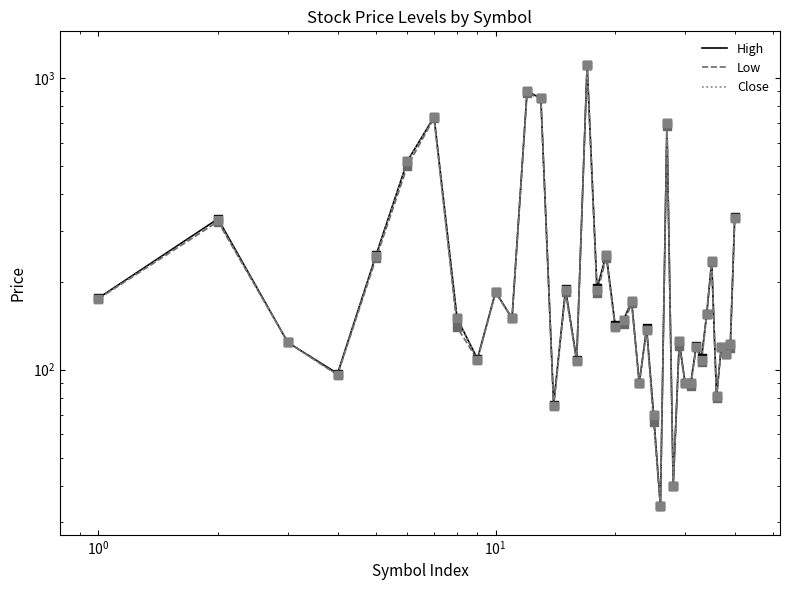

Which series has the largest Y range (max minus min)?

High